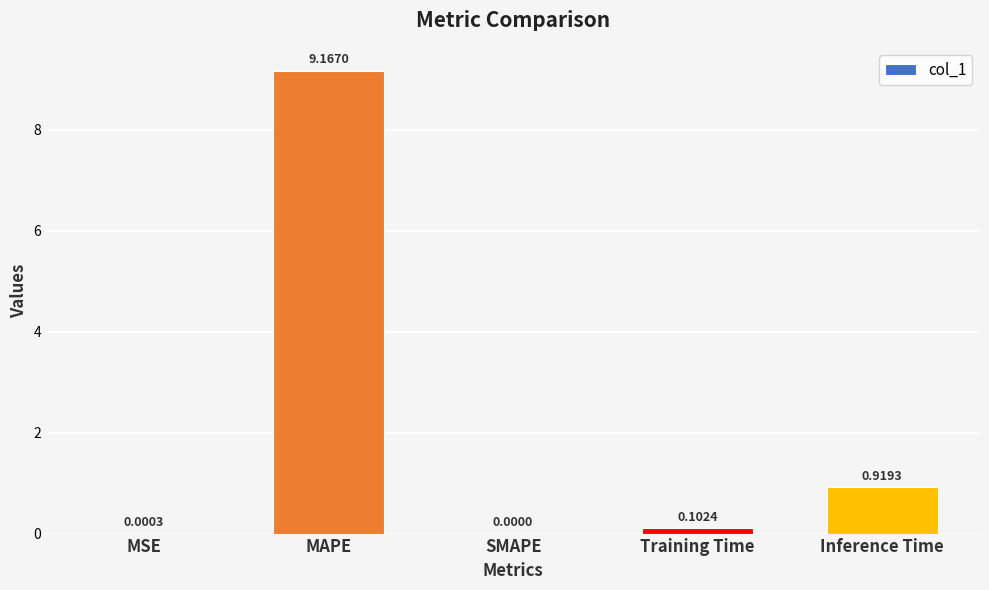

What is the change in value from MSE to MAPE?

+9.2